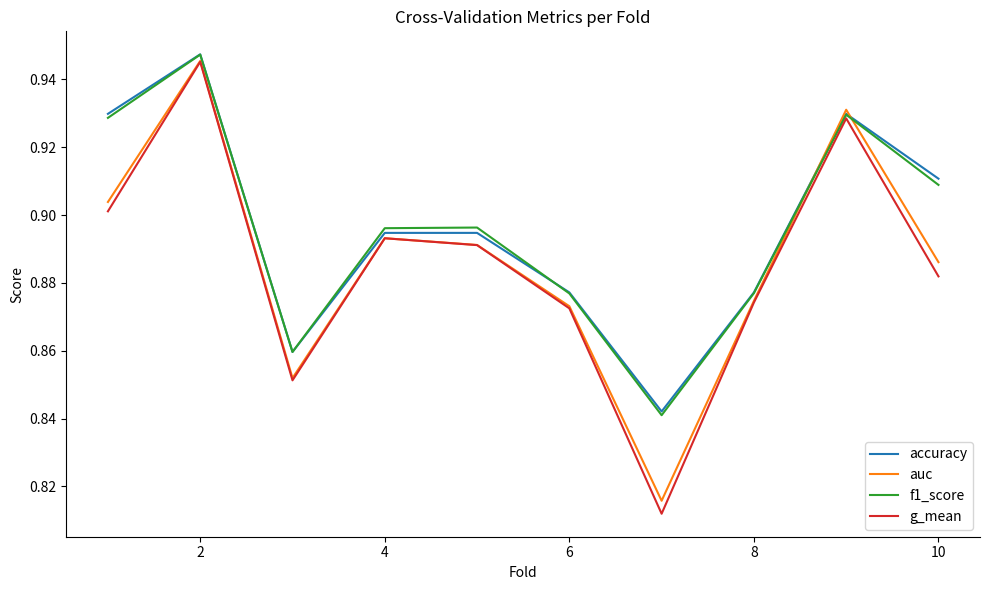

How many g_mean values are between 0 and 1?

10